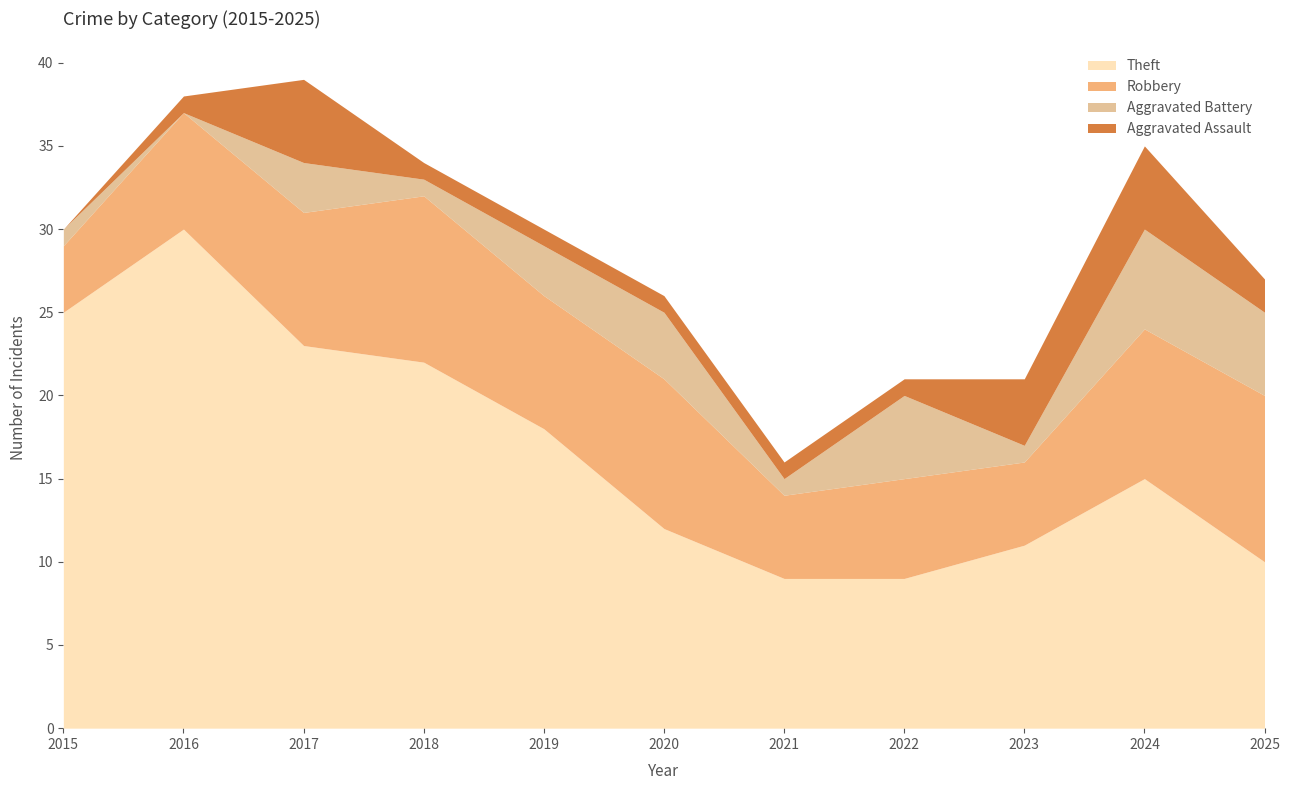

At 2016, list the series in order from largest to smallest.

Theft, Robbery, Aggravated Assault, Aggravated Battery